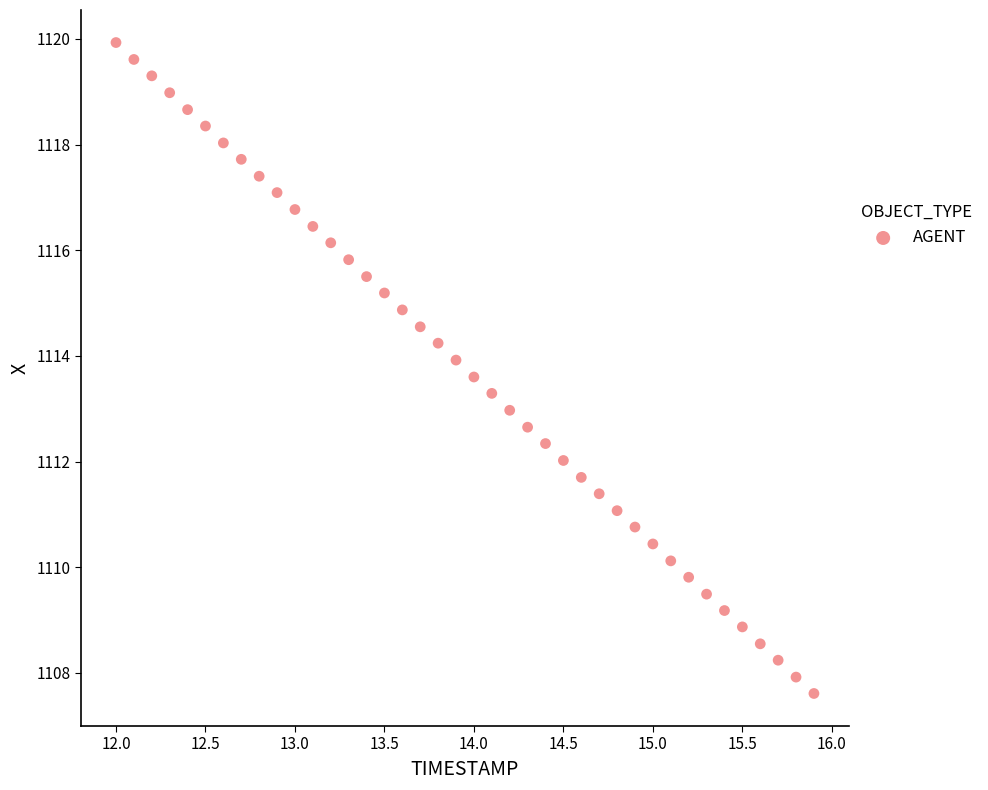

What is the range of Y values (max minus min)?

12.3